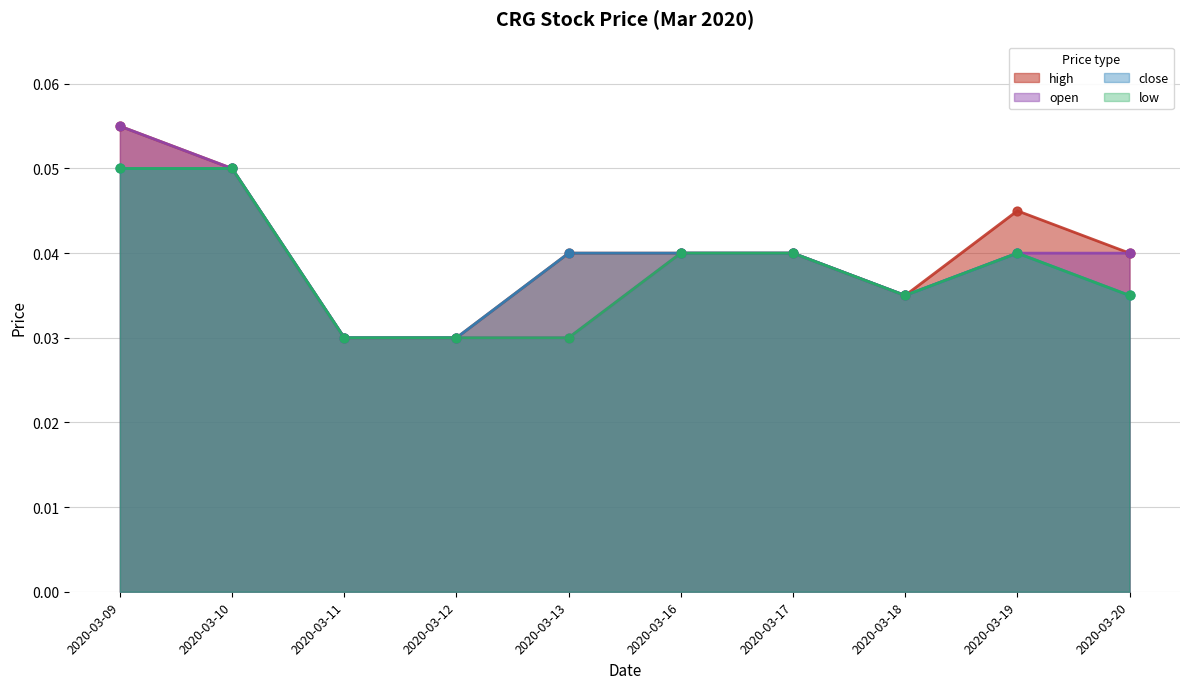

Which series has the widest spread of Y values?

high